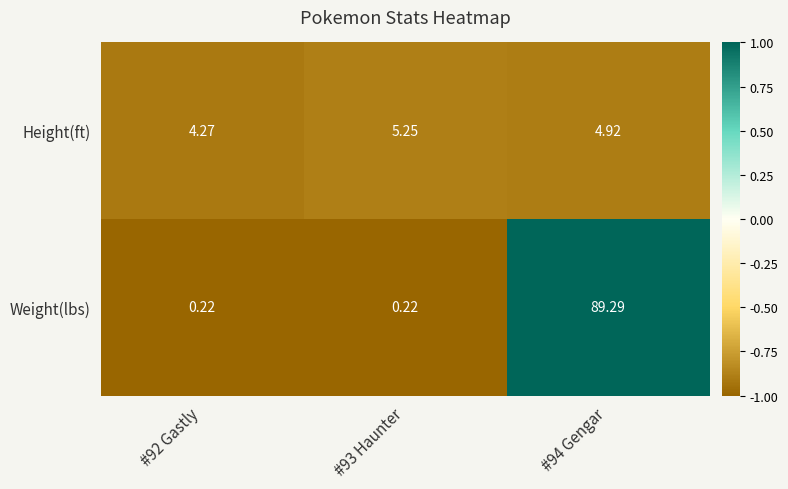

Is the value of Height(ft) at #92 Gastly greater than the value of Weight(lbs) at #93 Haunter?

Yes